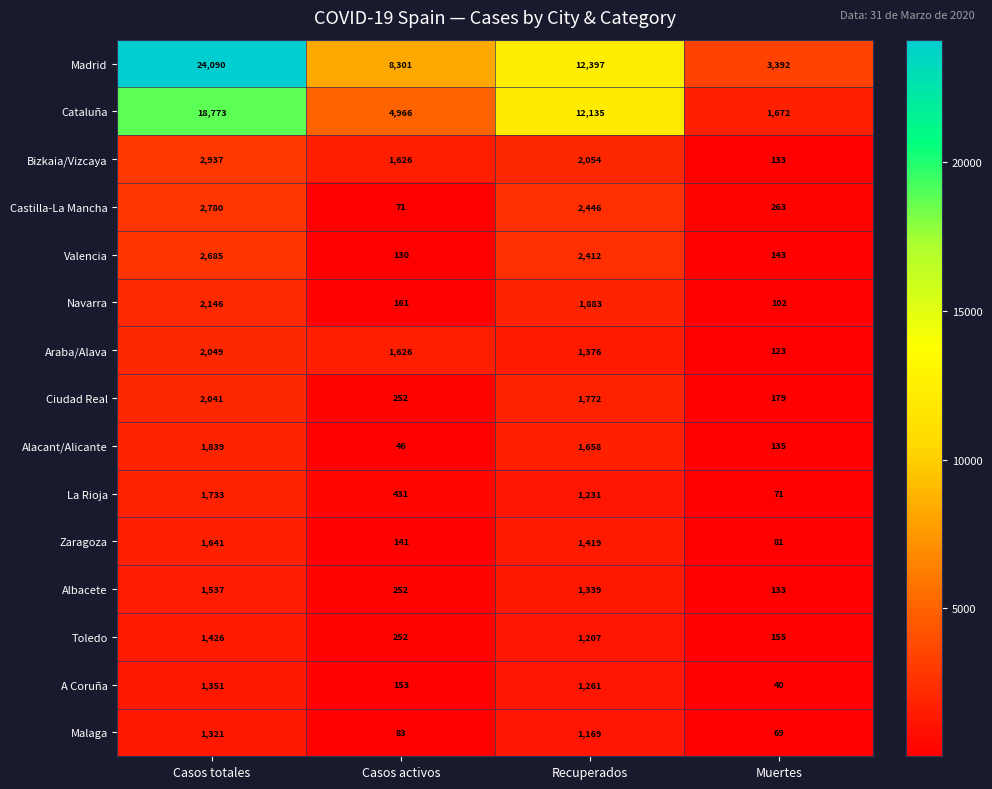

What is the difference between the maximum and minimum values in the Malaga series?

1252